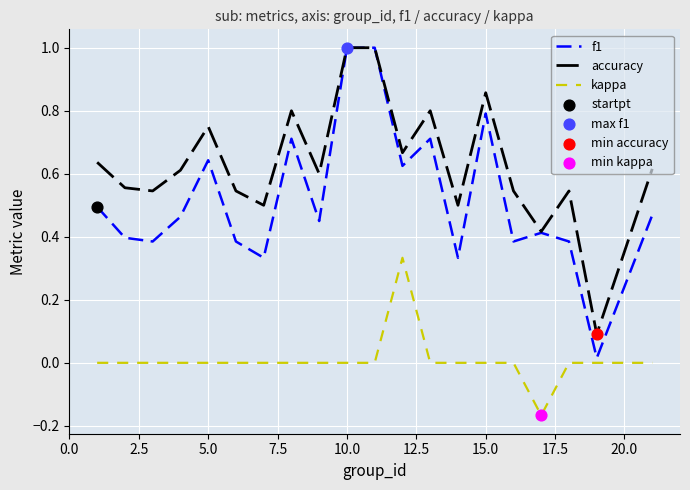

Which series has the widest spread of values?

f1